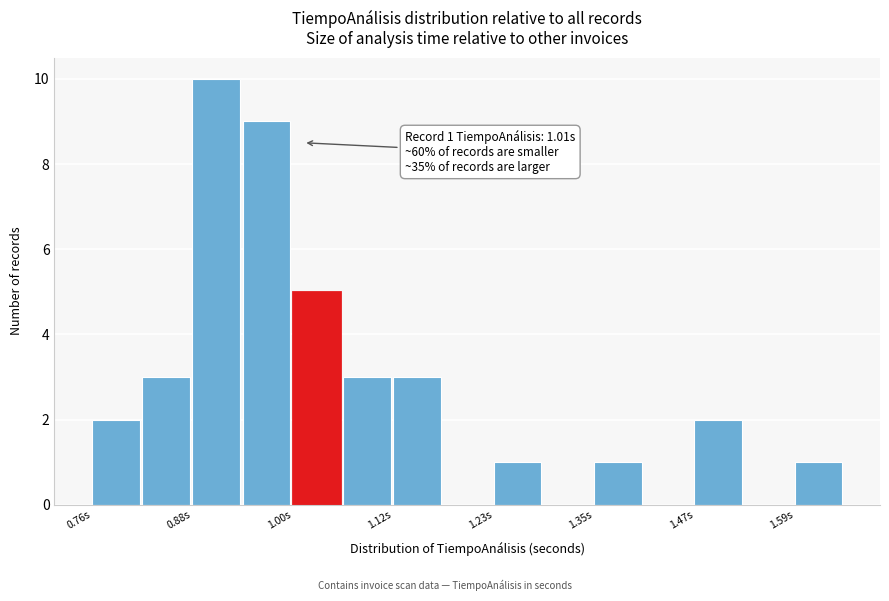

Around what value on the x-axis is the tallest bar? Give the approximate position of its centre, as read against the axis.

0.90